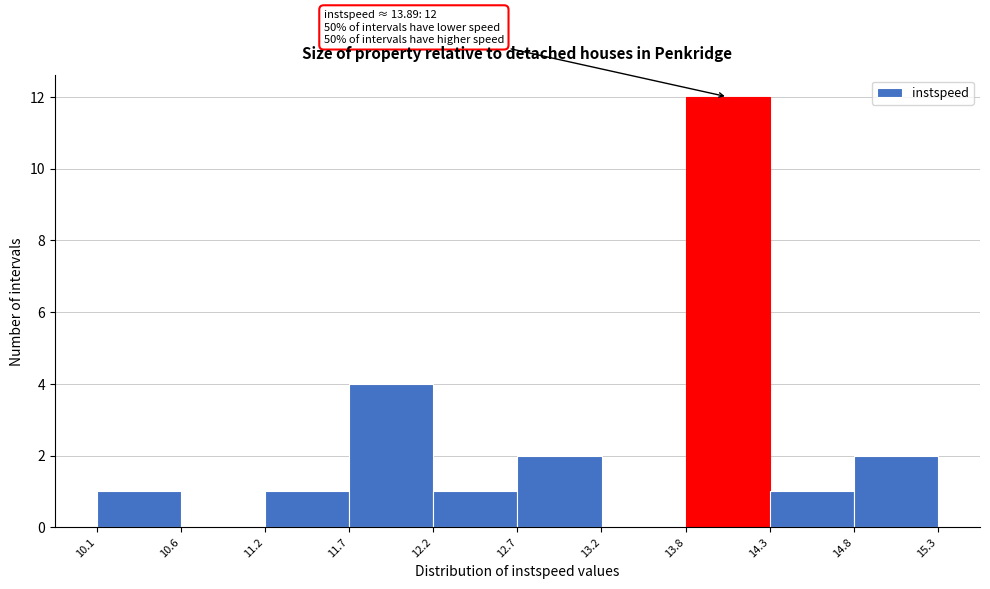

Which range on the x-axis has the tallest bar?

13.8 to 14.3